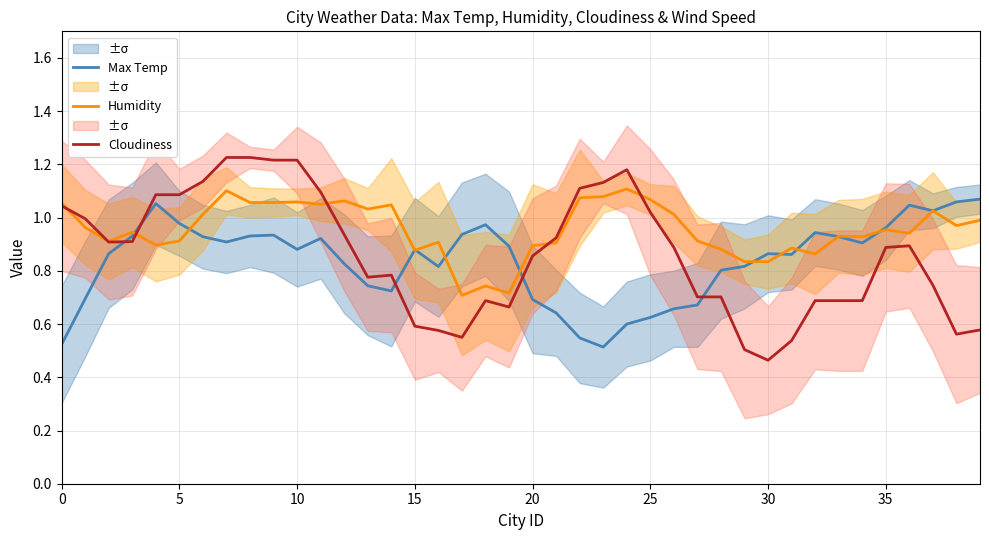

What is the value of the Humidity point at the 36th from the left?

1.1